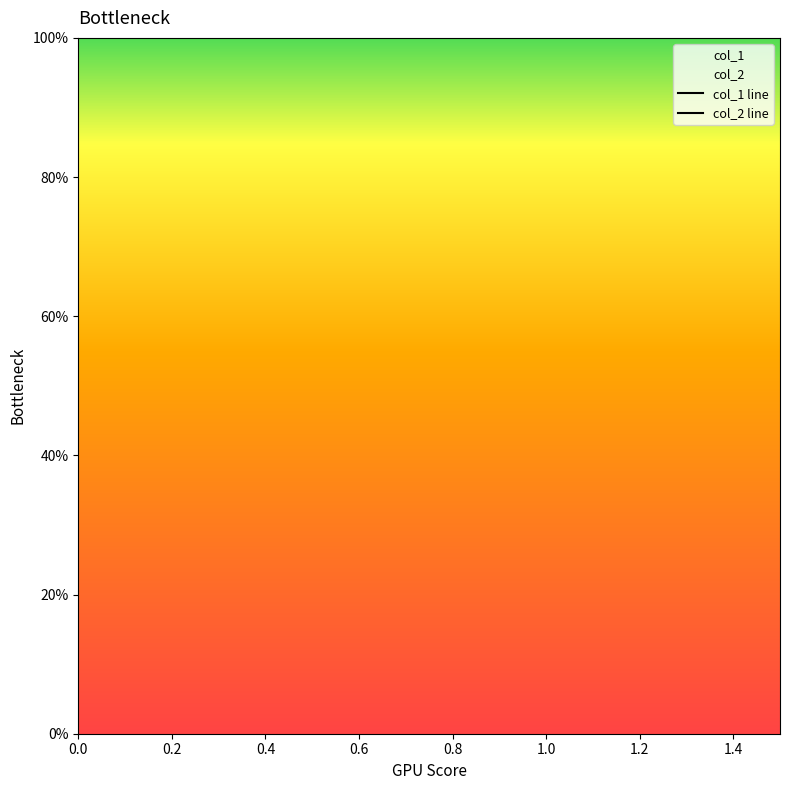

True or false: col_2 has a value of 1 at 1.

False